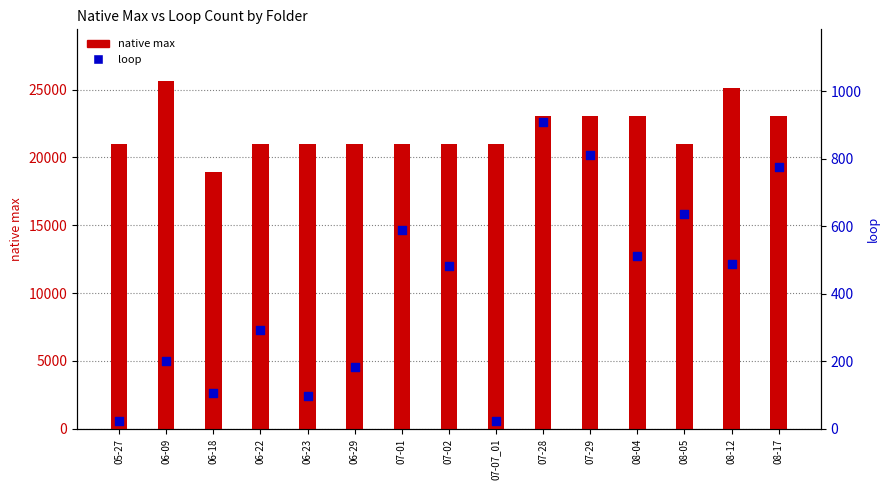

Is the value of loop at 07-28 greater than the value of native max at 07-07_01?

No